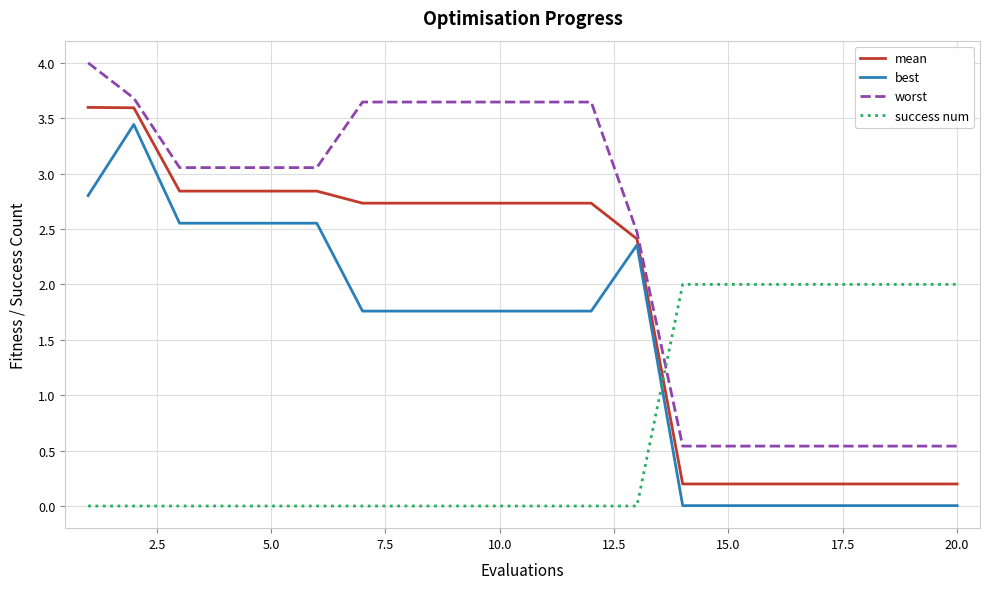

What is the maximum value for worst?

4.0